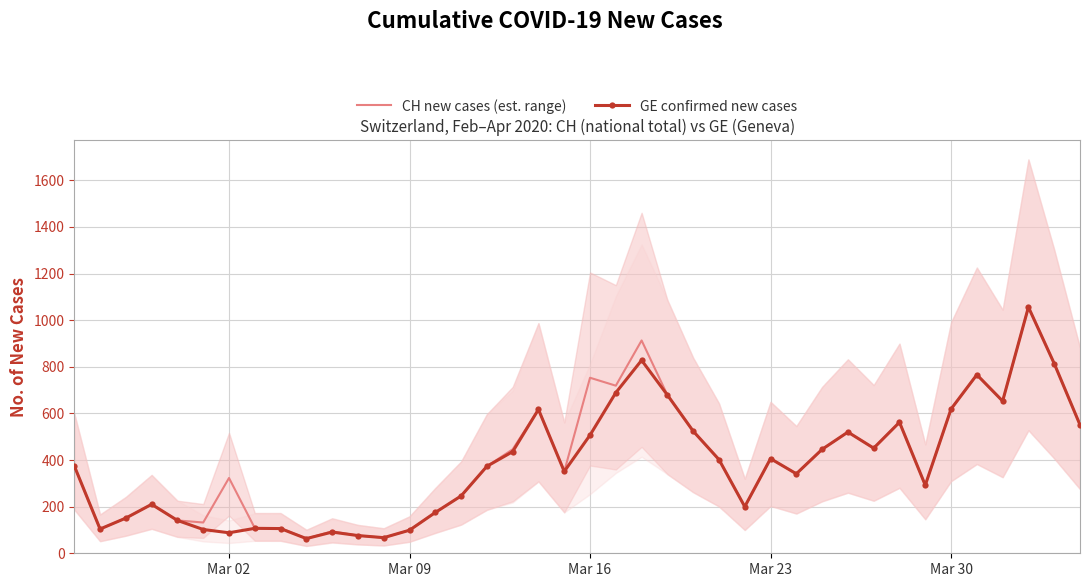

What are all the series names shown in the legend?

CH new cases (est. range), GE confirmed new cases